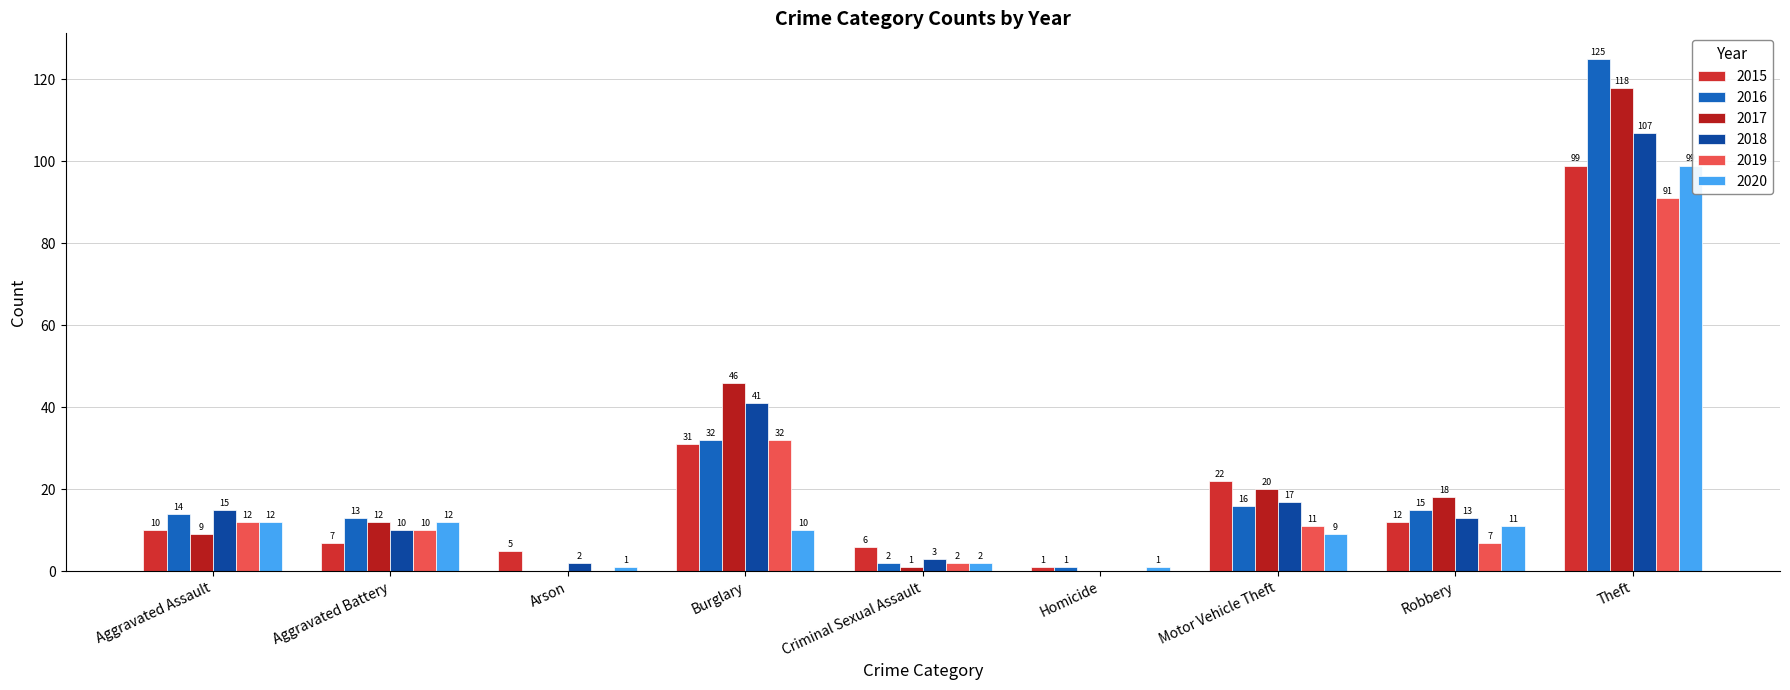

True or false: 2017 has a value of 46 at Burglary.

True